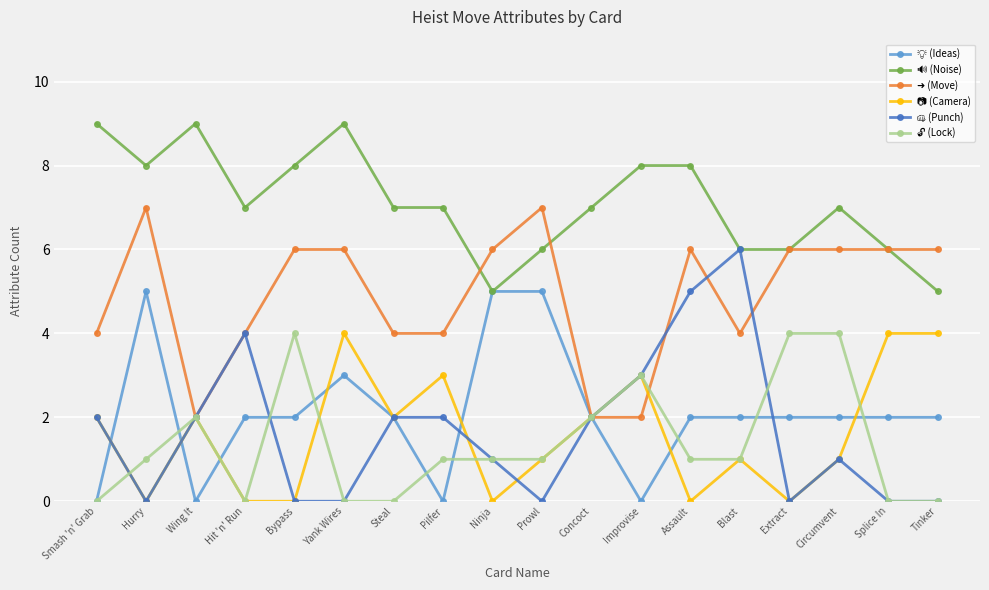

What is the difference between the highest and lowest values at Circumvent?

6